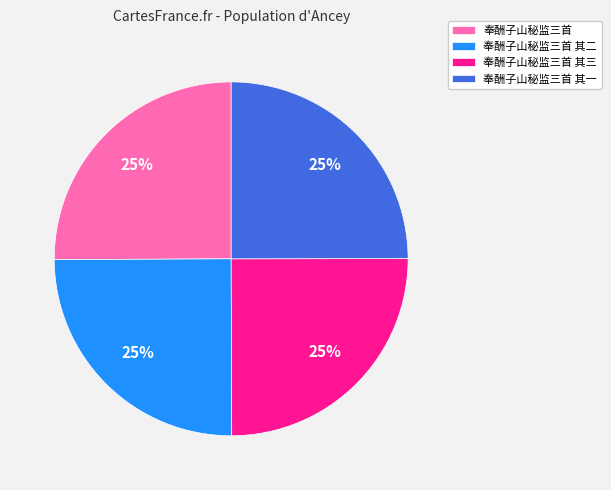

Approximately how many times larger is the value at 奉酬子山秘监三首 其三 compared to 奉酬子山秘监三首?

1.0